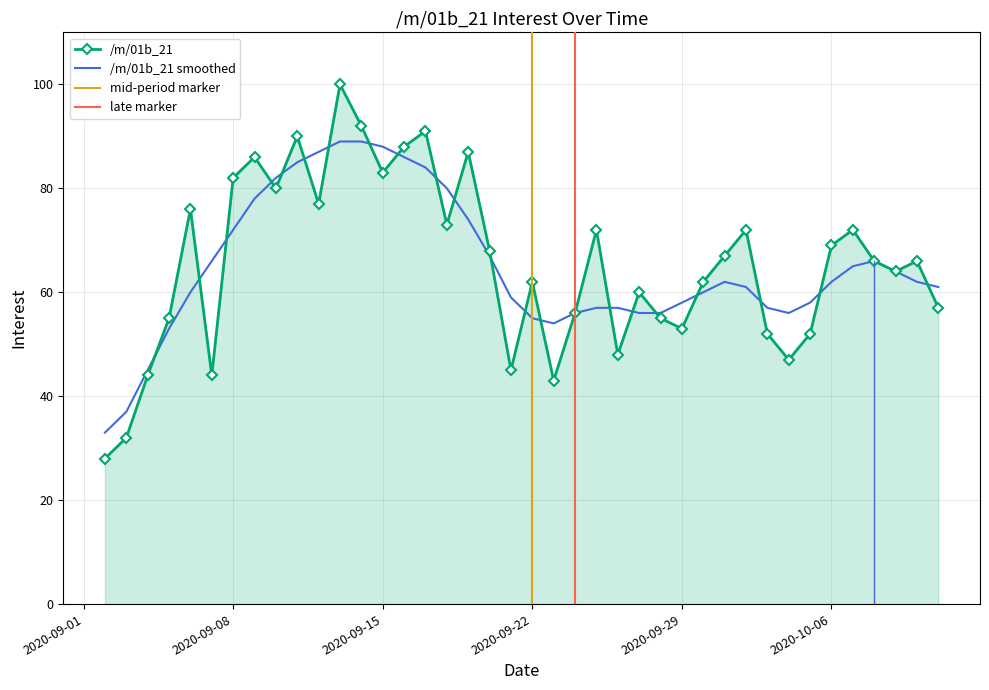

Is it true that the value at 2020-09-08 is 18?

False